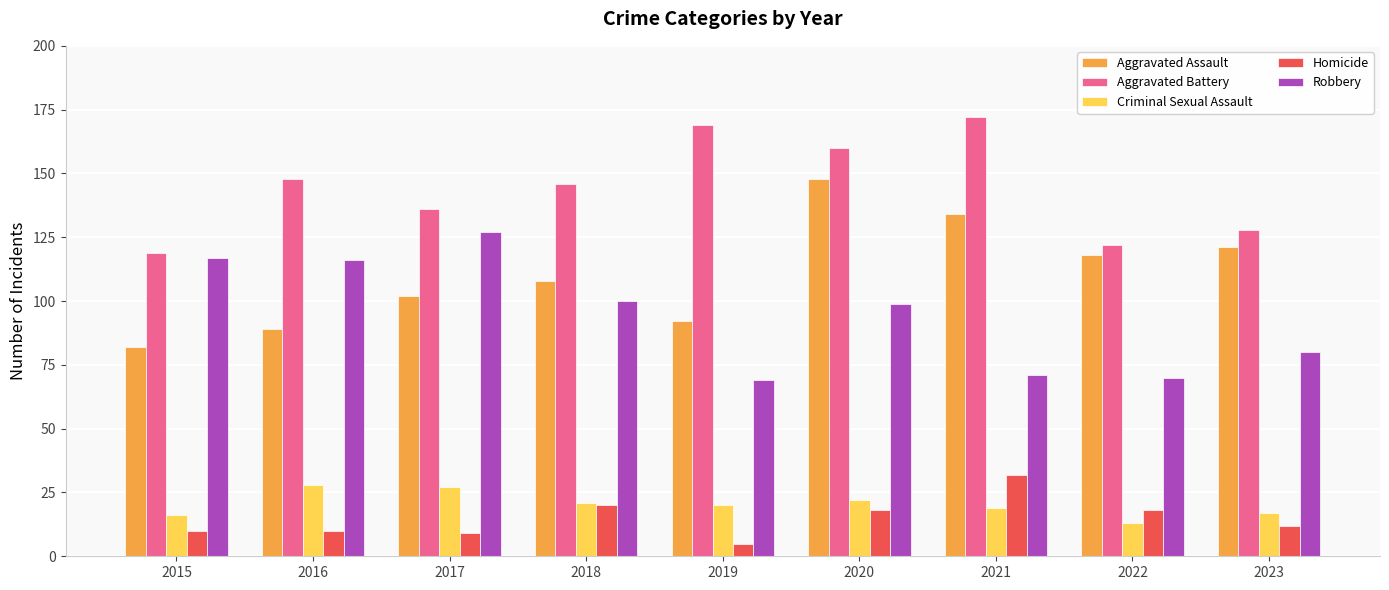

At which label does Aggravated Battery first exceed 146?

2016